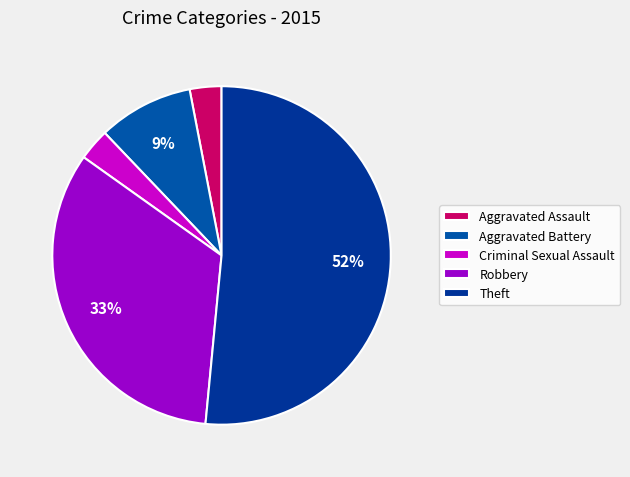

To the nearest percent, what is the difference between the largest and smallest slice percentages?

48%